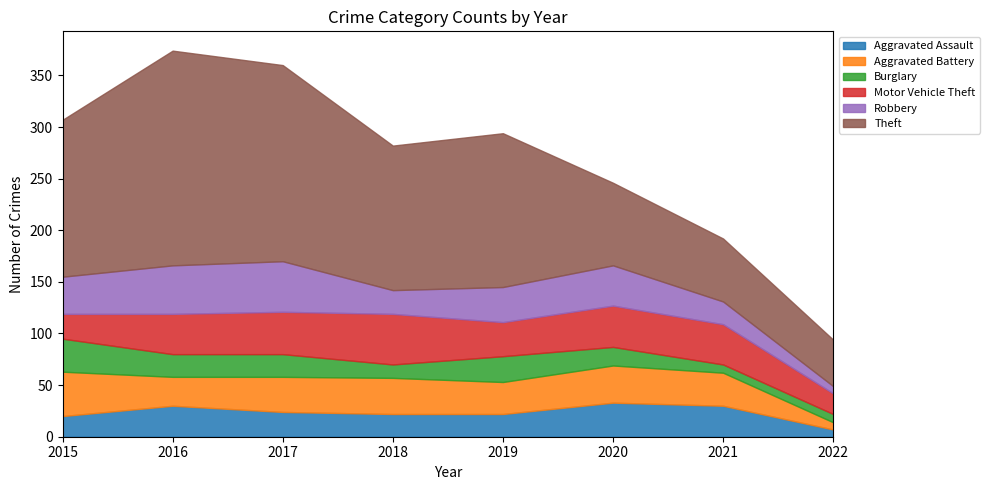

Reading right to left, extract all data points from this chart.

Aggravated Assault: 2022=7	2021=30	2020=33	2019=22	2018=22	2017=24	2016=30	2015=20
Aggravated Battery: 2022=7	2021=32	2020=36	2019=31	2018=35	2017=34	2016=28	2015=43
Burglary: 2022=8	2021=8	2020=18	2019=25	2018=13	2017=22	2016=22	2015=32
Motor Vehicle Theft: 2022=20	2021=39	2020=40	2019=33	2018=49	2017=41	2016=39	2015=24
Robbery: 2022=7	2021=22	2020=39	2019=34	2018=23	2017=49	2016=47	2015=36
Theft: 2022=45	2021=61	2020=80	2019=149	2018=140	2017=190	2016=208	2015=152